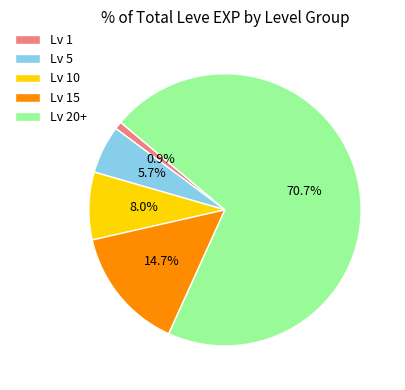

Approximately how many times larger is the value at Lv 10 compared to Lv 5?

1.4